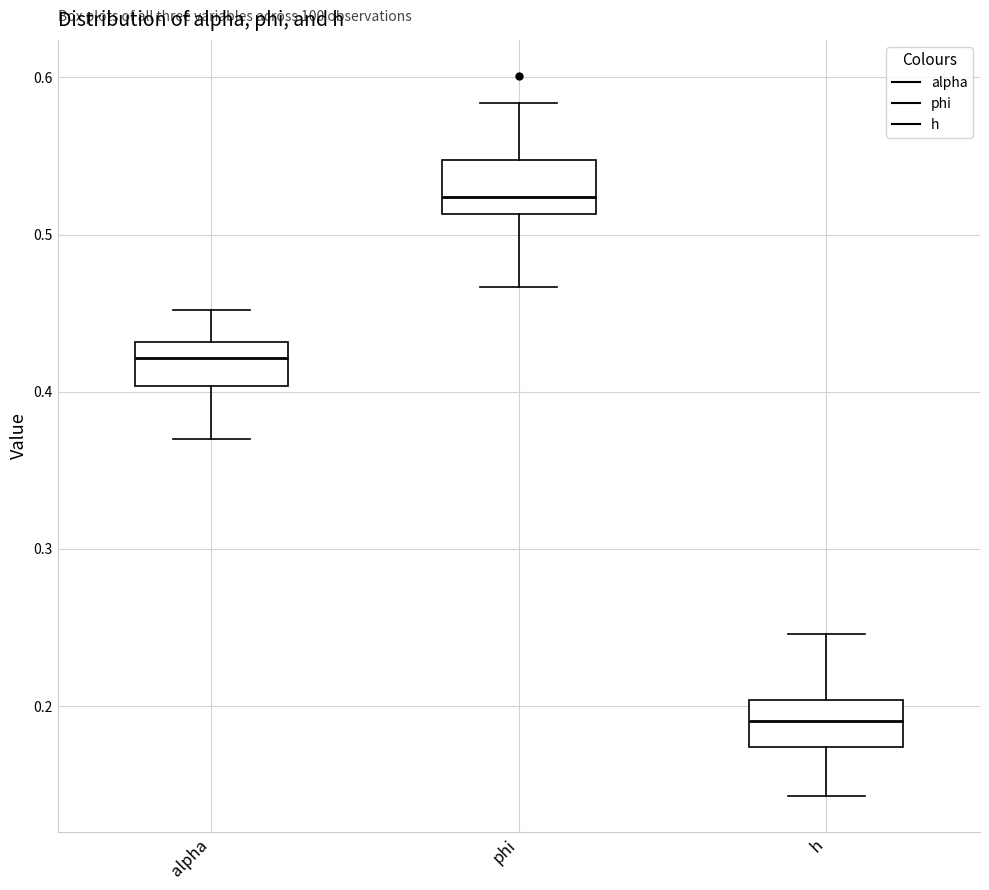

Which box has the lowest median line?

h